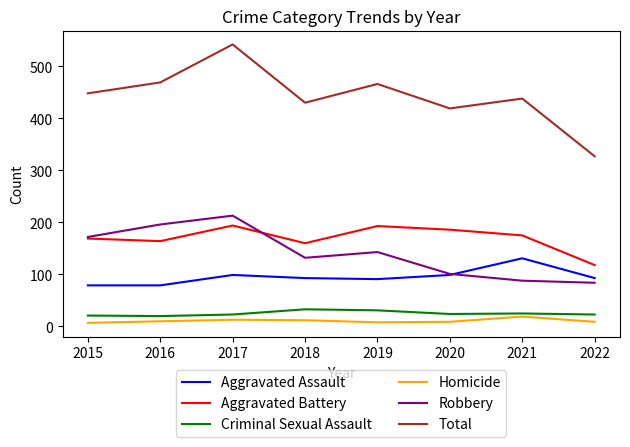

What is the approximate value of Homicide at 2021, to the nearest 5?

20